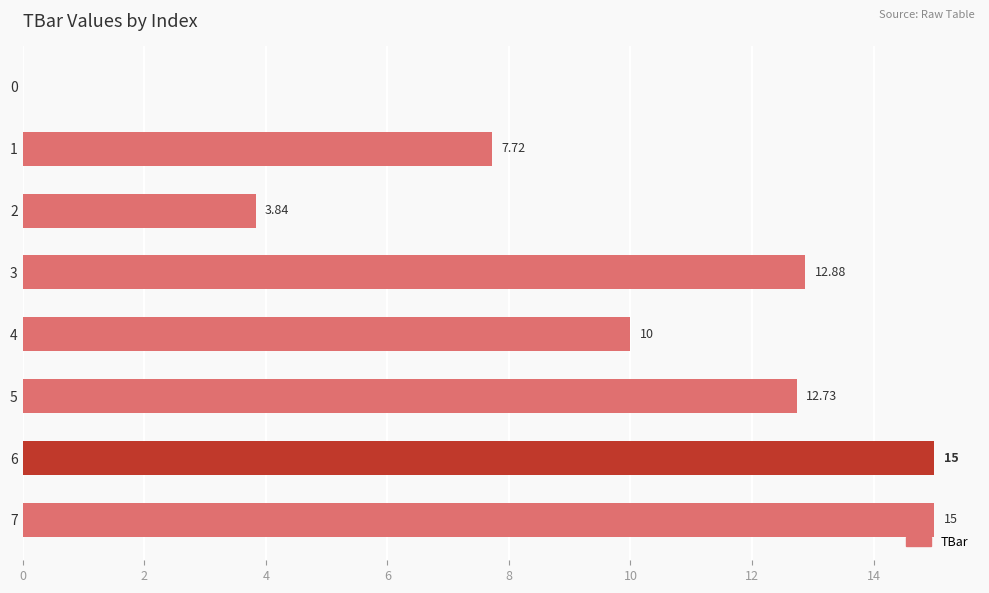

What is the sum of the values at 4 and 3?

22.9